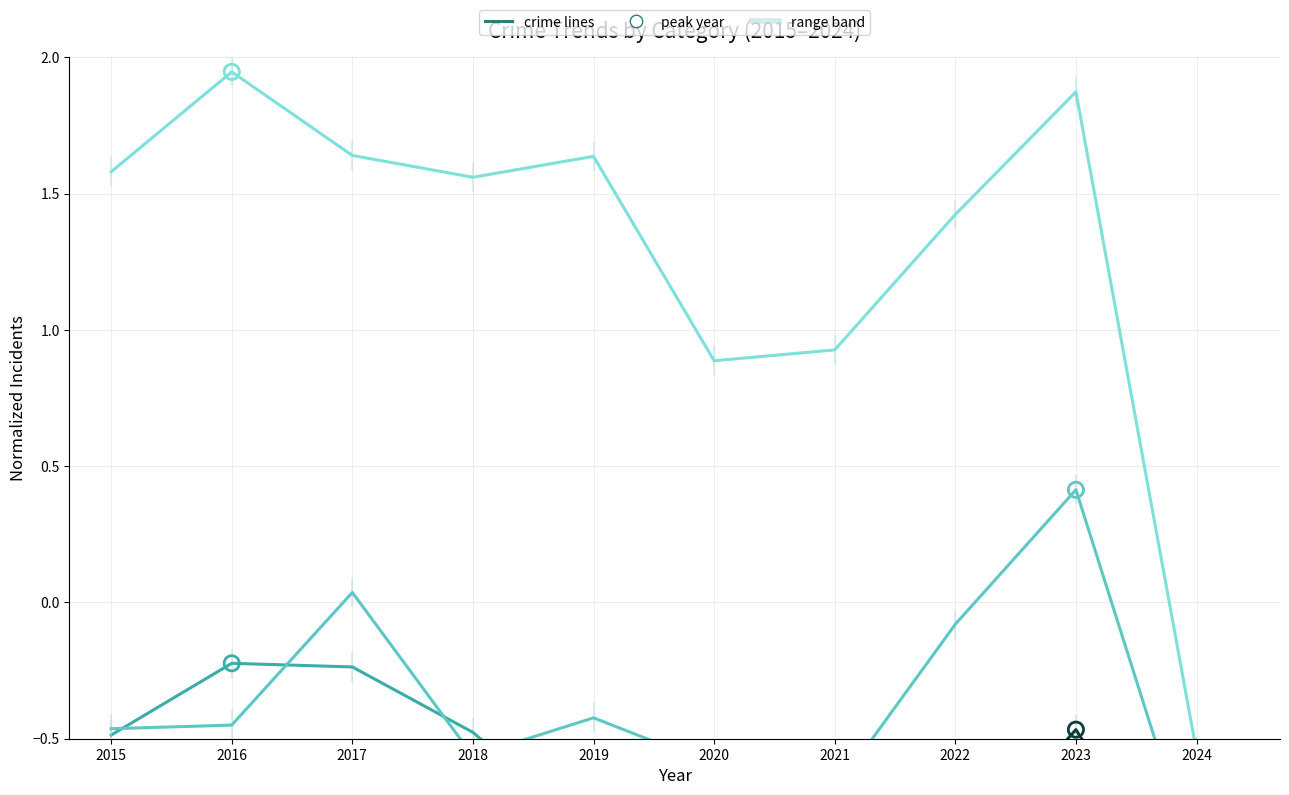

What is the total value across all series at 2023?

-1.0